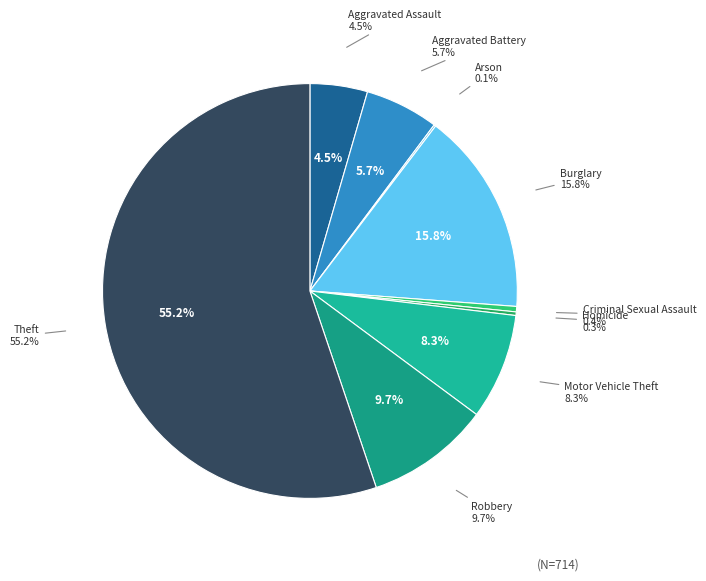

What percentage do Burglary and Motor Vehicle Theft together represent?

24.1%